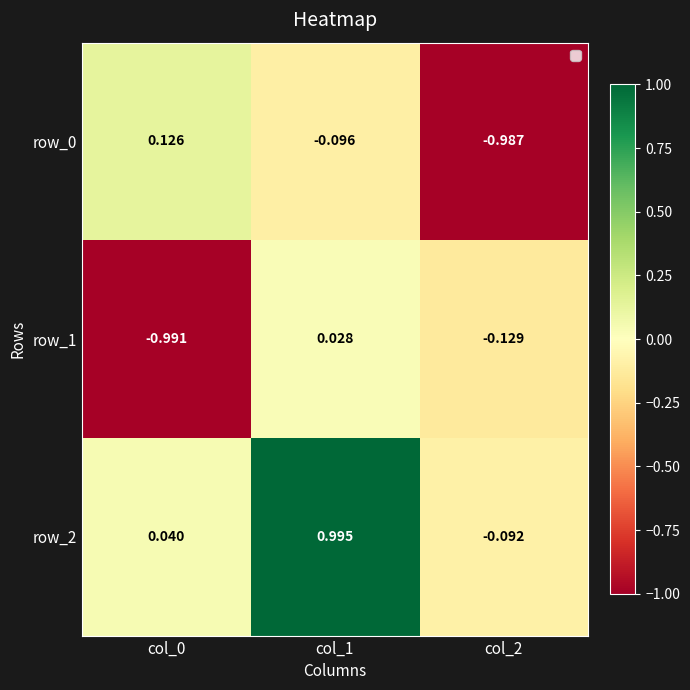

Is the value of row_2 at col_0 greater than the value of row_0 at col_2?

Yes